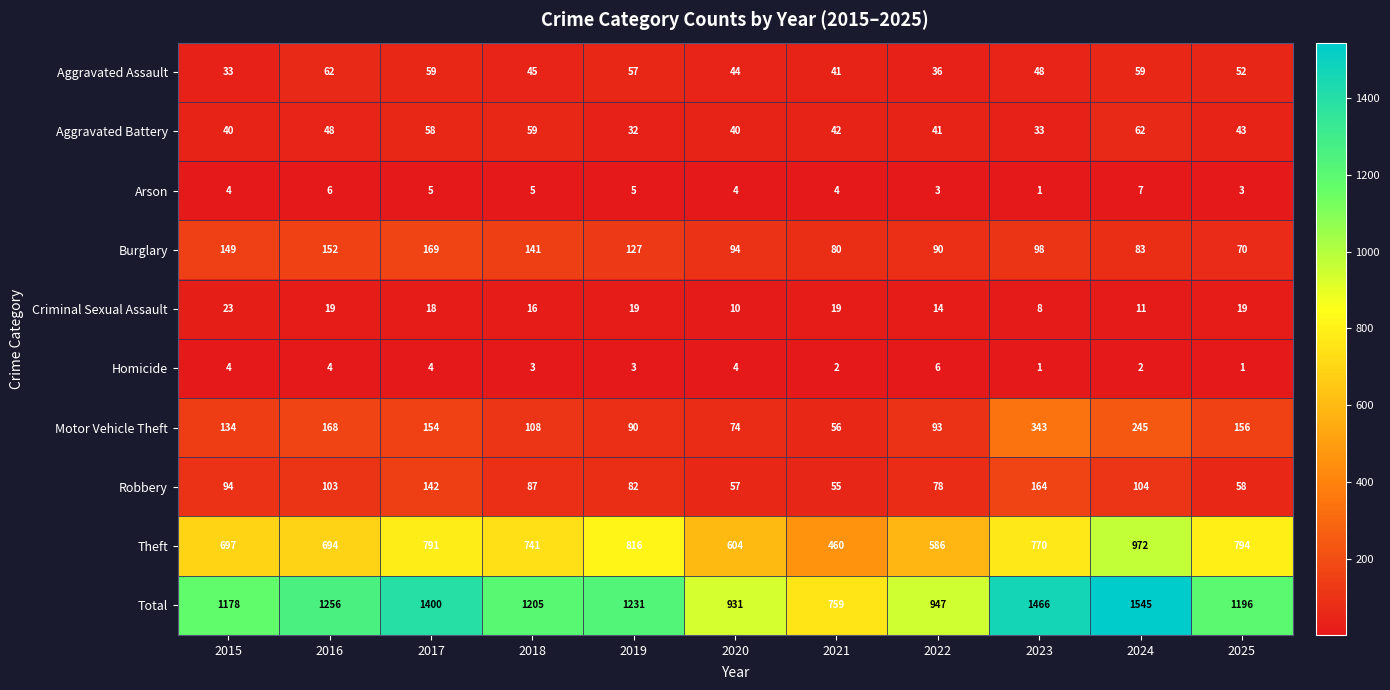

Count the number of data series in this chart.

10